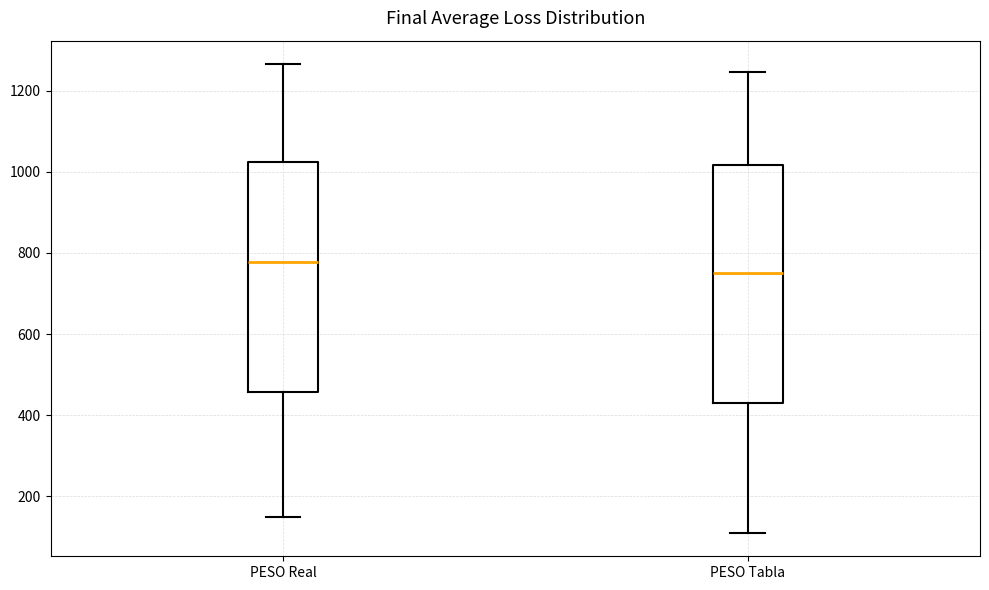

Which box's median line is the lowest?

PESO Tabla